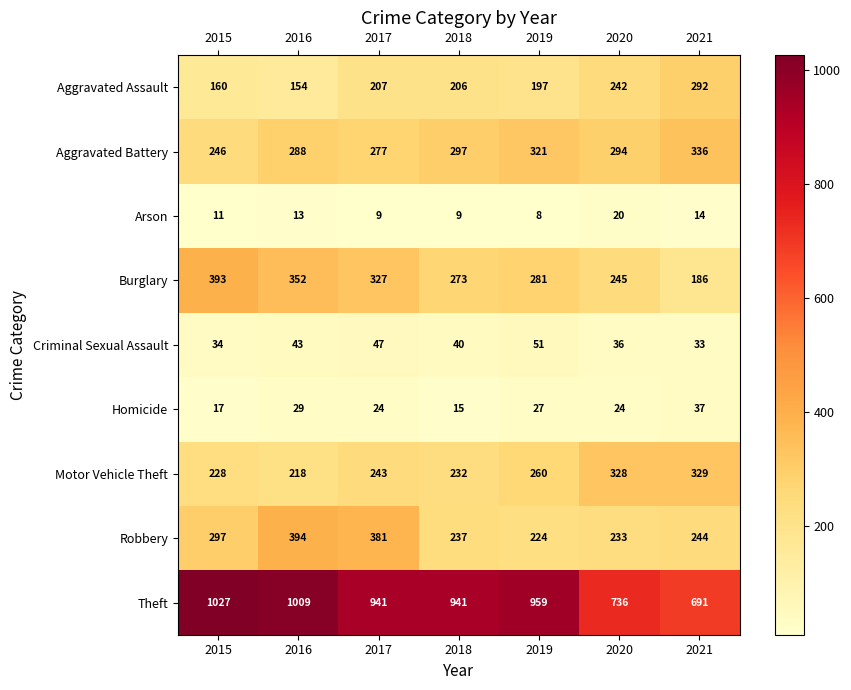

Between 2015 and 2018, which series saw the biggest shift?

Burglary